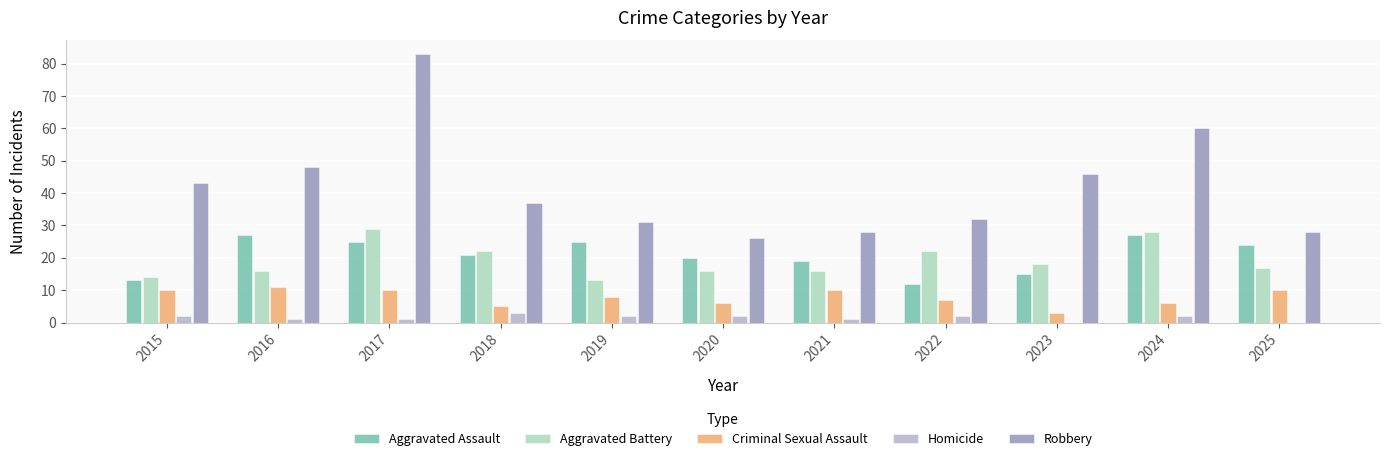

At which category is the sum across all series the highest?

2017